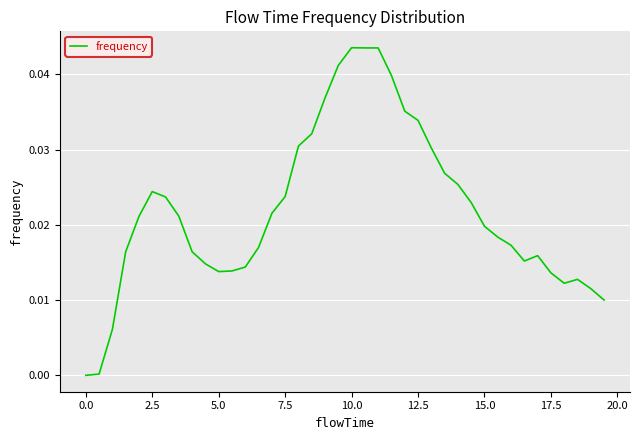

How many lines are shown in the chart?

1